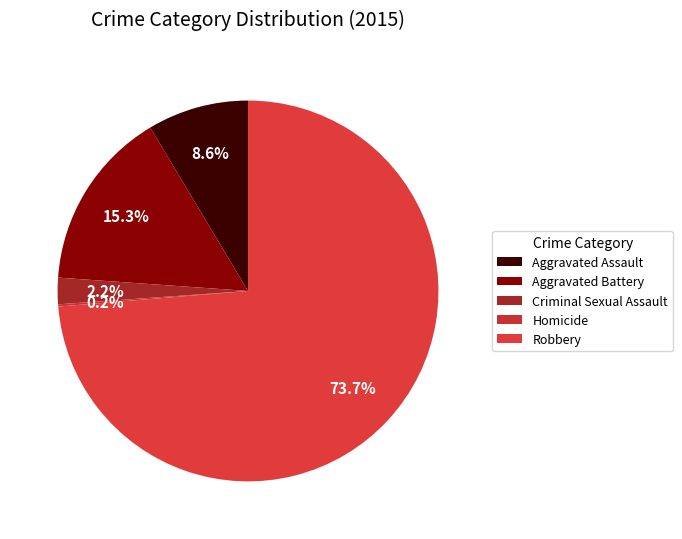

To the nearest percent, what is the average slice percentage?

20%